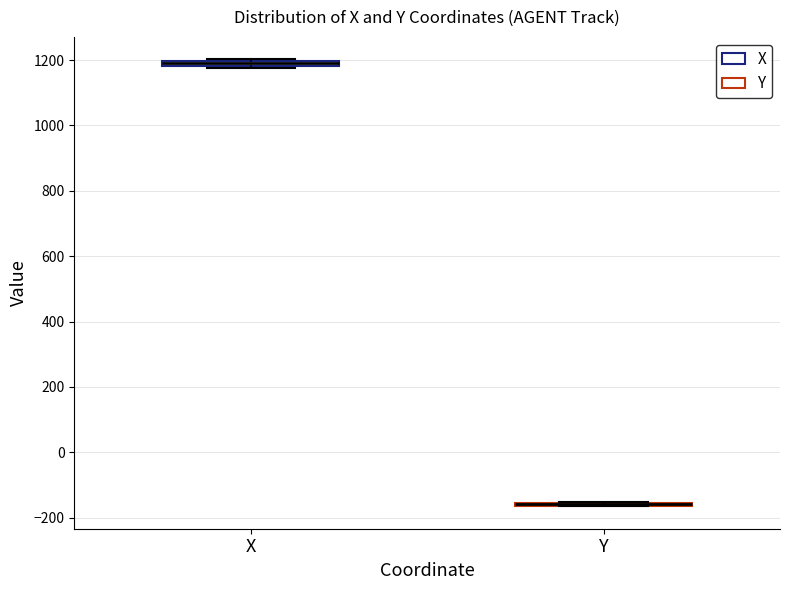

Where is the upper edge of the box for X on the y-axis? The values are not printed on the chart, so give them approximately, as read against the axis.

1200